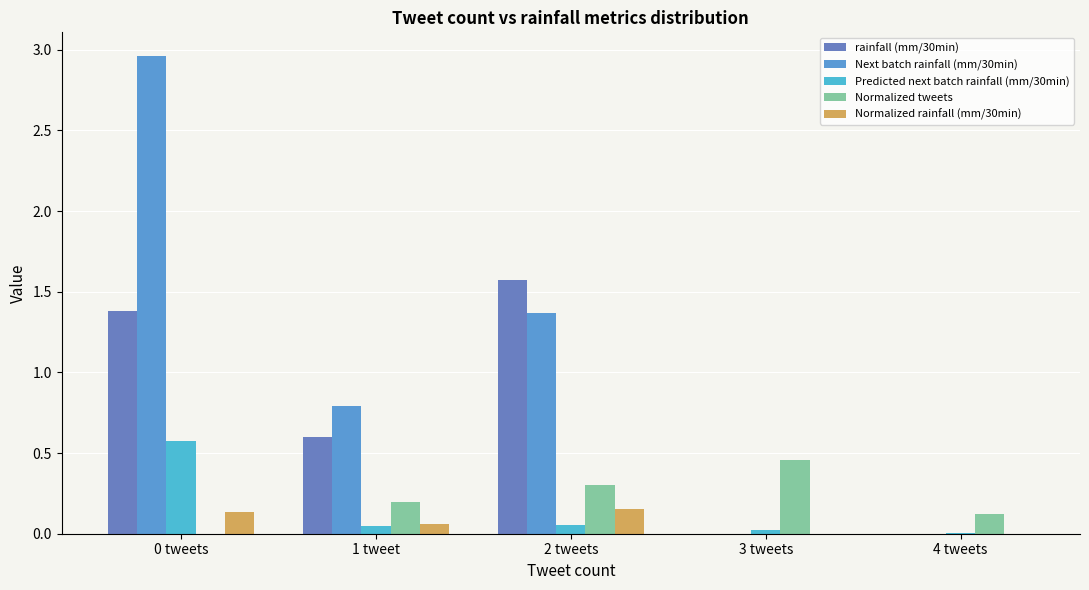

How many groups of bars are there?

5